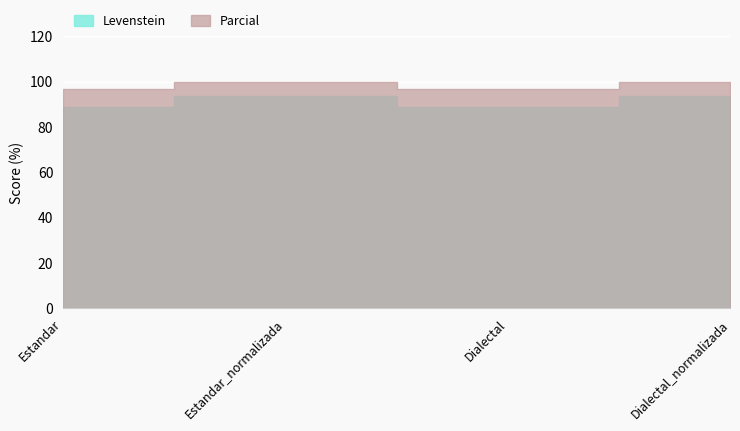

Which series has the largest total across all categories?

Parcial